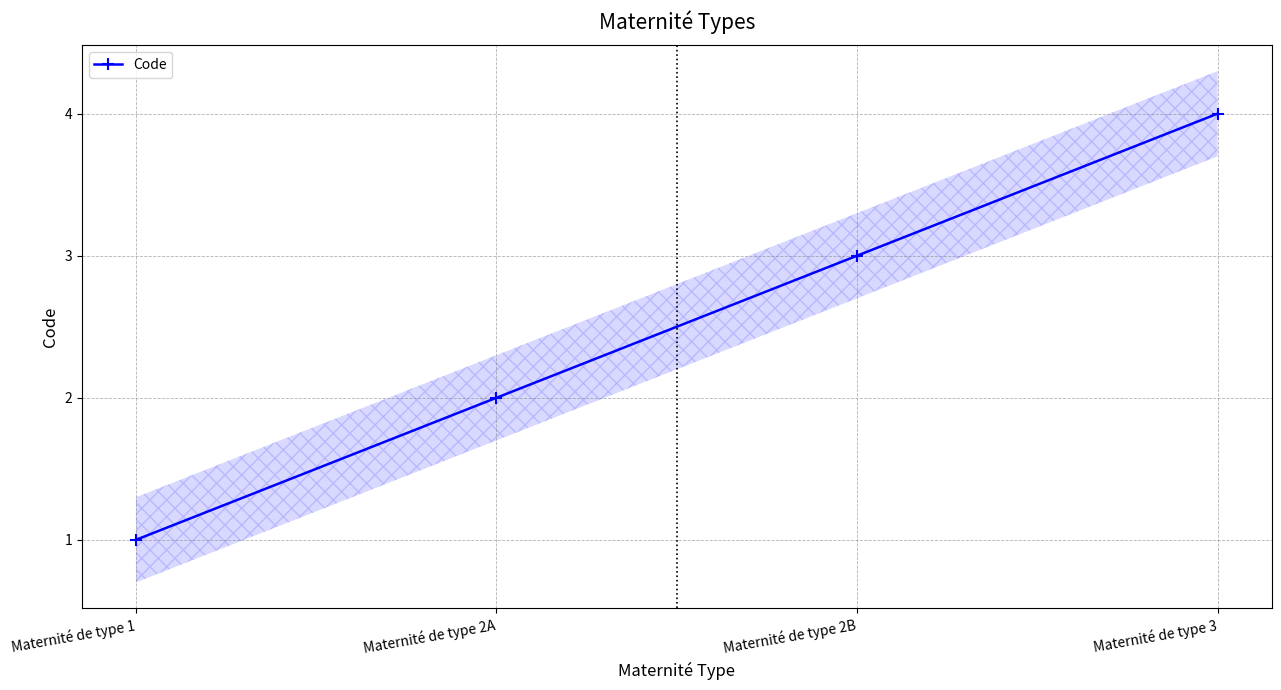

What is the sum of the values at Maternité de type 1 and Maternité de type 2B?

4